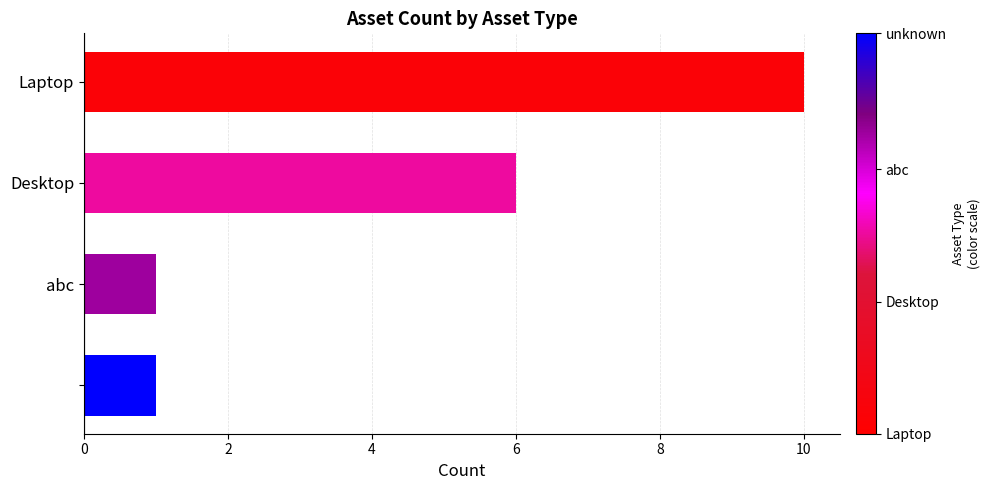

What is the minimum value shown in the chart?

1